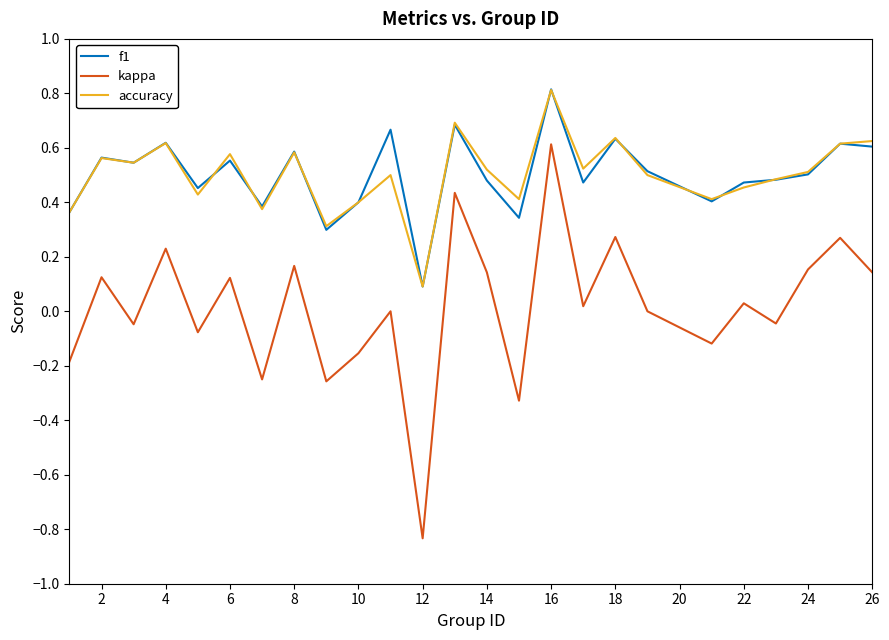

True or false: accuracy and f1 intersect in this chart.

True